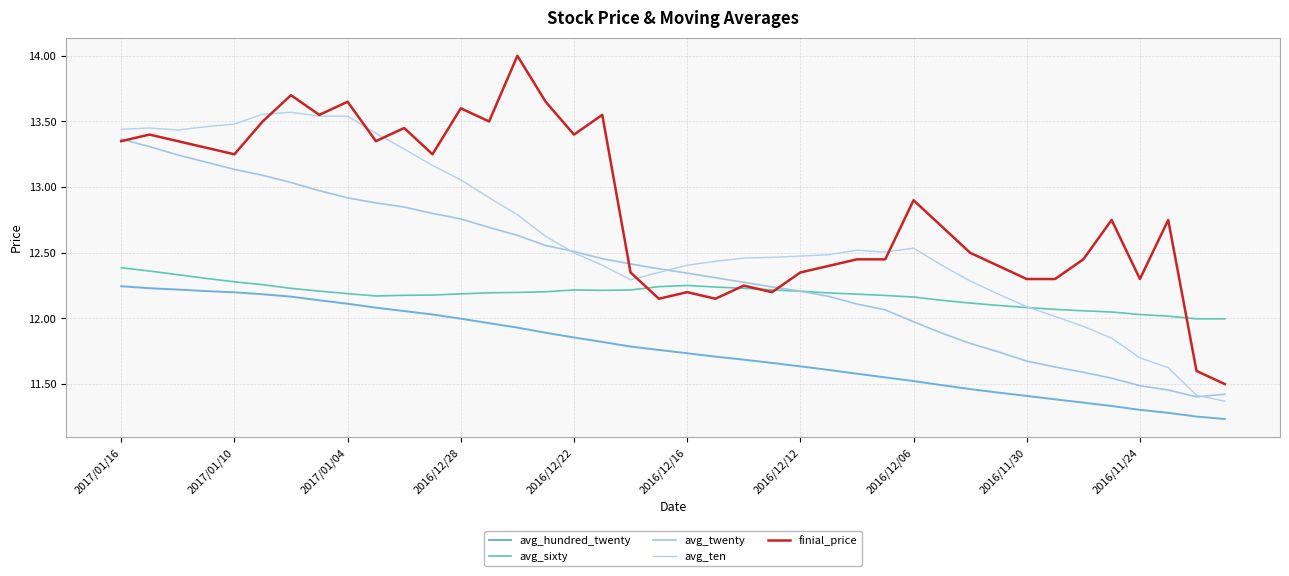

True or false: avg_hundred_twenty and avg_twenty intersect in this chart.

False